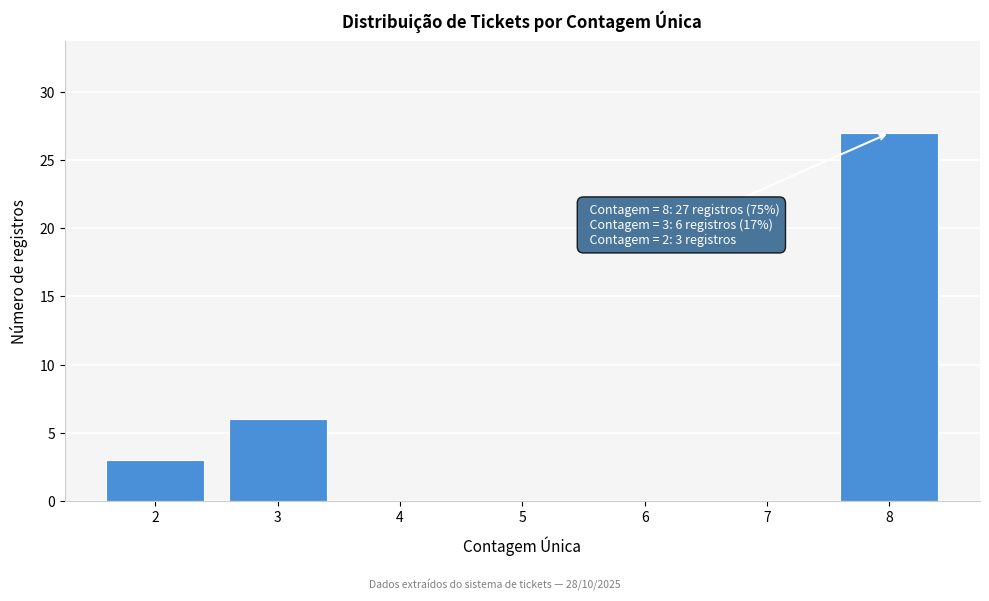

Reading left to right, extract all data points from this chart.

2=3	3=6	4=0	5=0	6=0	7=0	8=27